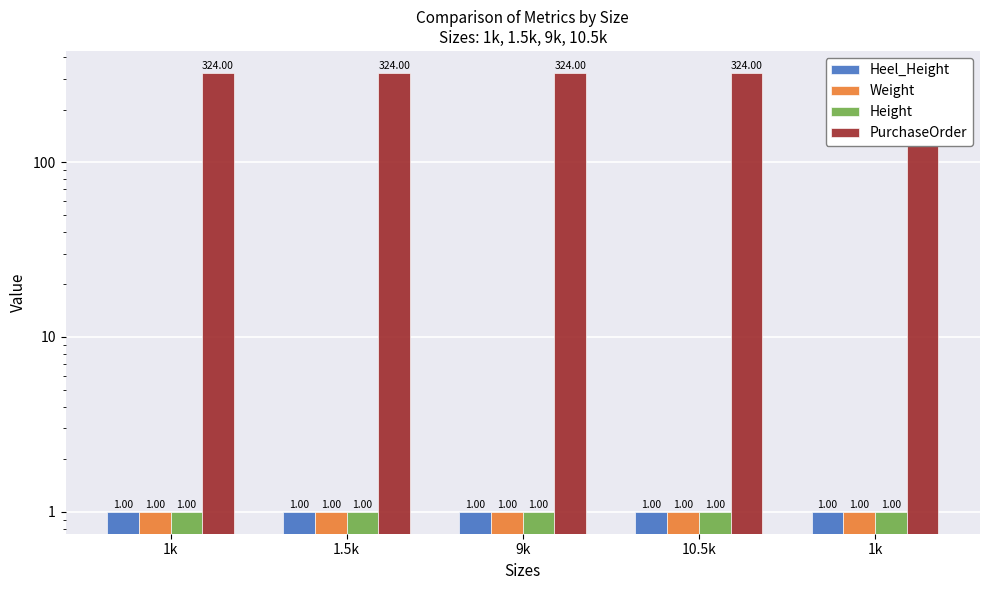

What is the lowest value of the PurchaseOrder series?

324